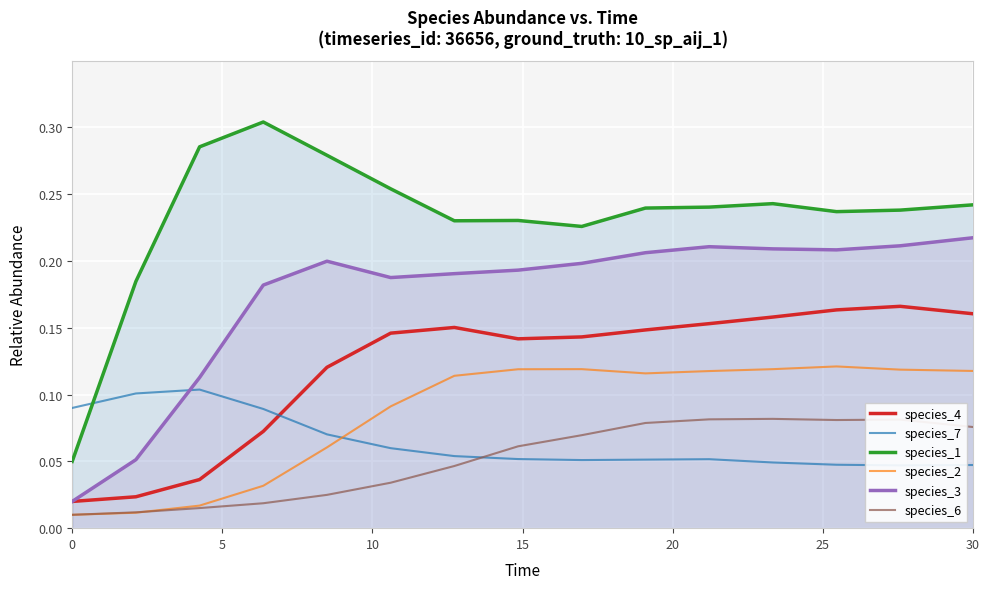

True or false: species_2 and species_3 cross at least once.

False